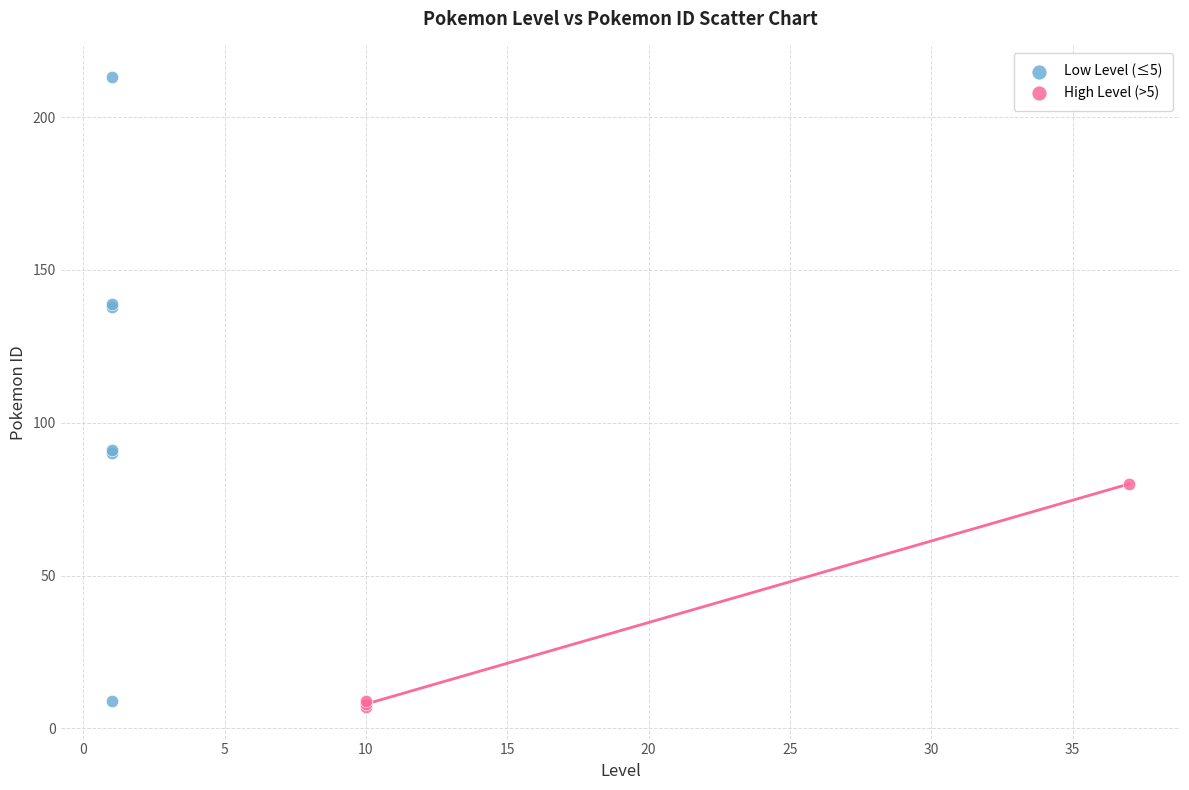

Which series has the widest spread of Y values?

Low Level (≤5)